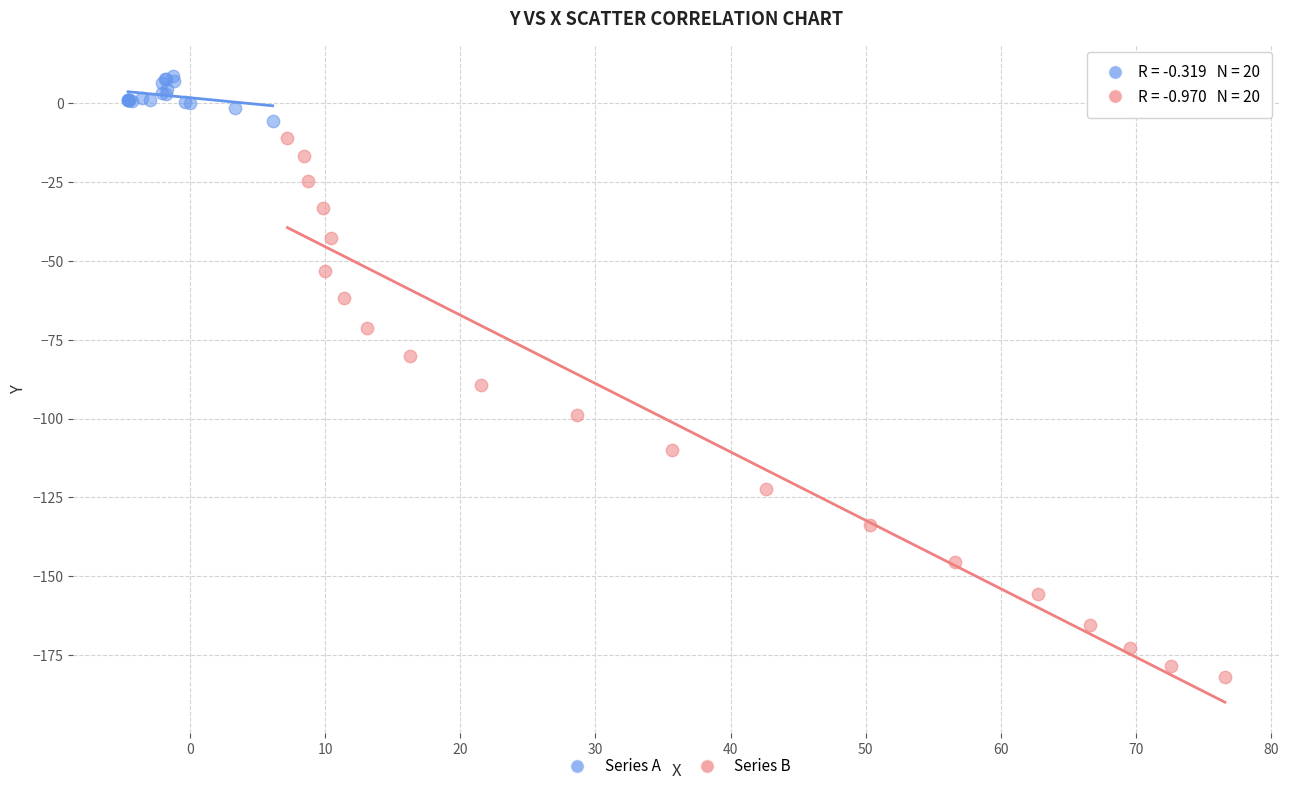

Which series has the largest Y range (max minus min)?

Series B